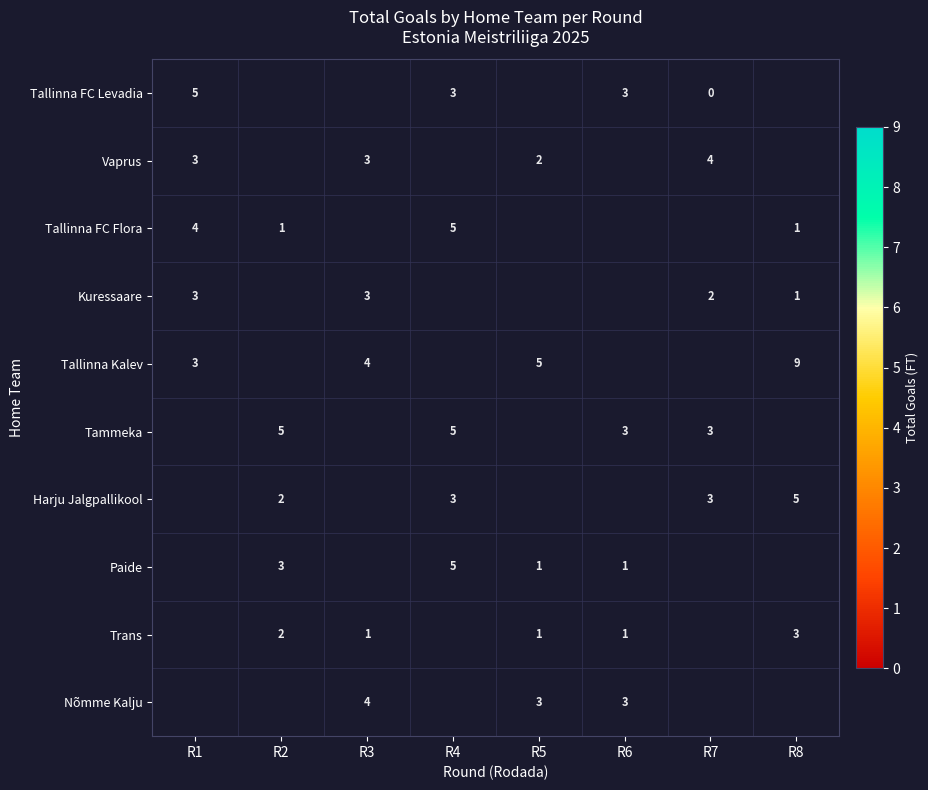

Is it true that Tallinna FC Flora equals 1 at R8?

True